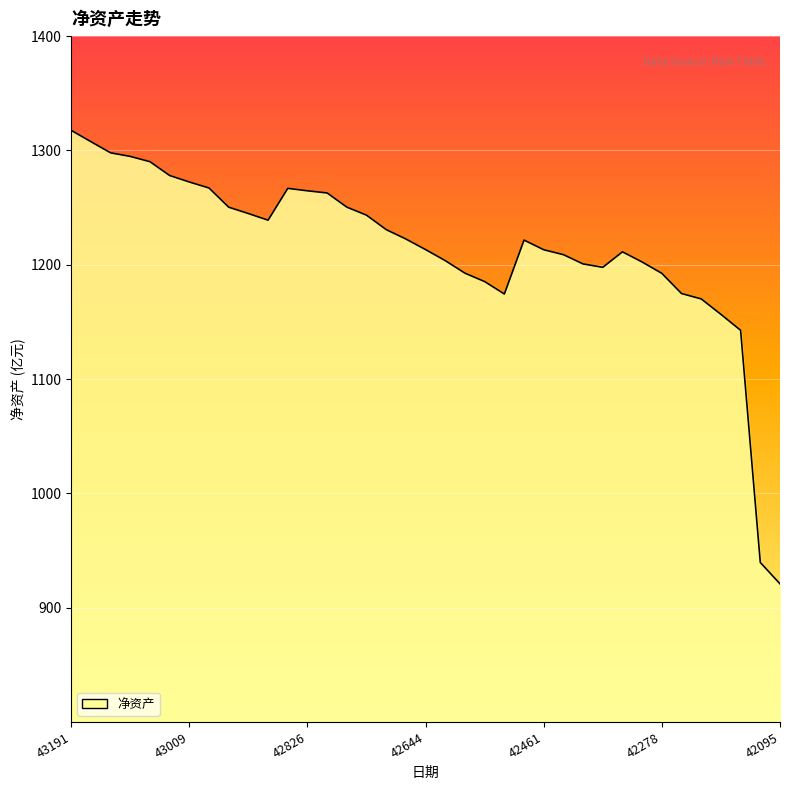

What is the smallest value displayed?

920.8